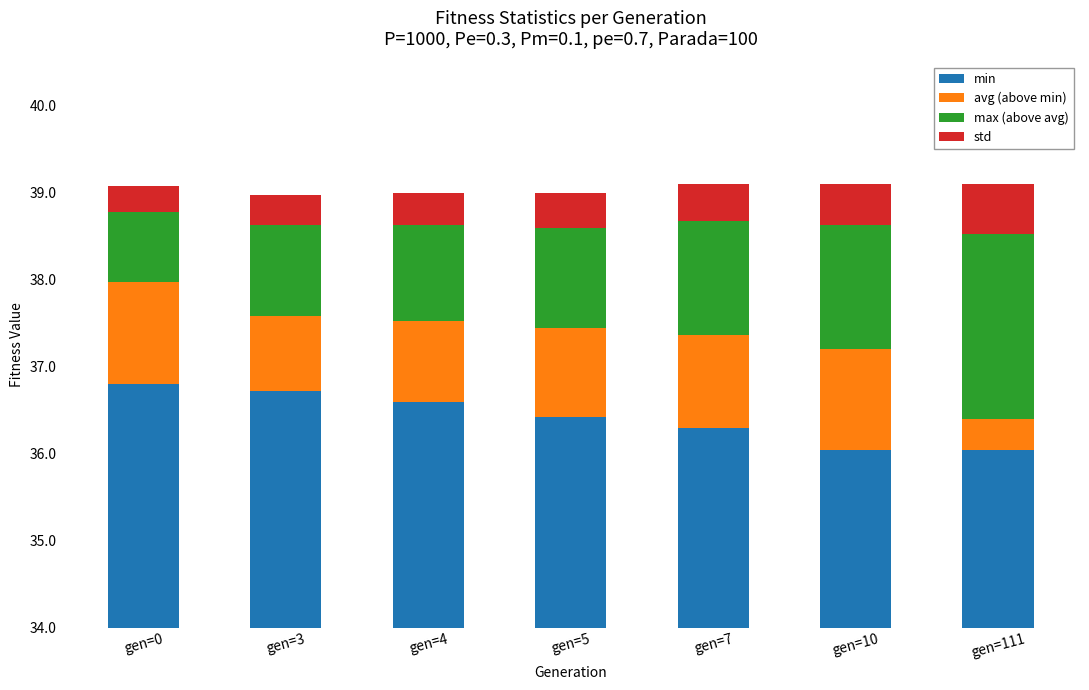

What is the value of the min bar at the 6th from the left?

36.0